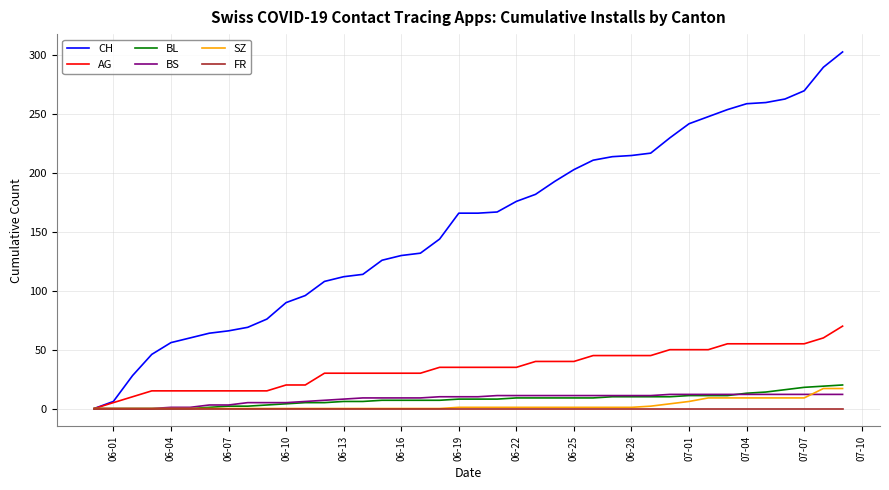

Which series has the largest total across all categories?

CH